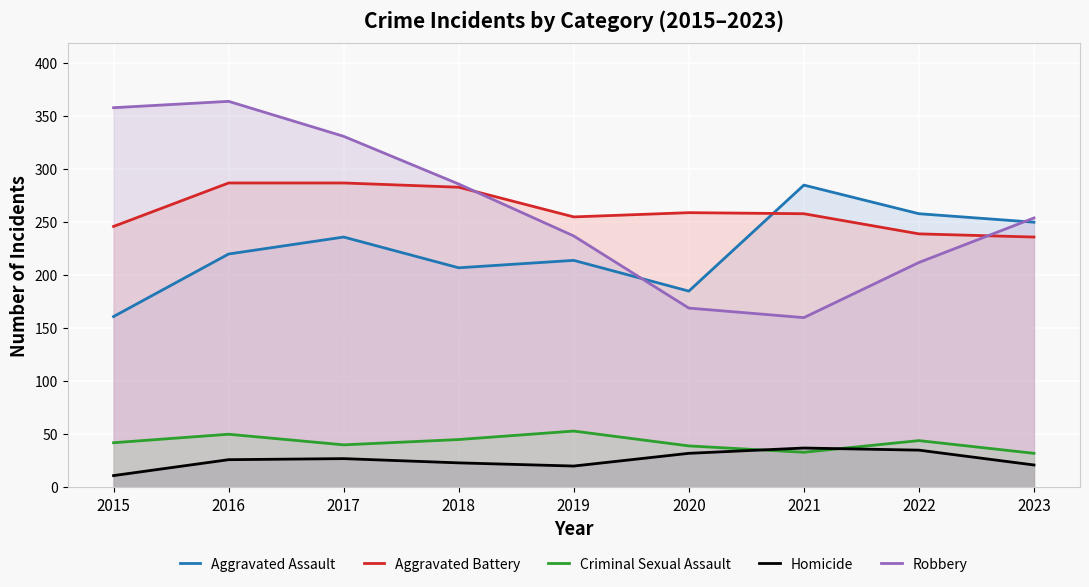

What is the difference between the highest and lowest values at 2023?

233